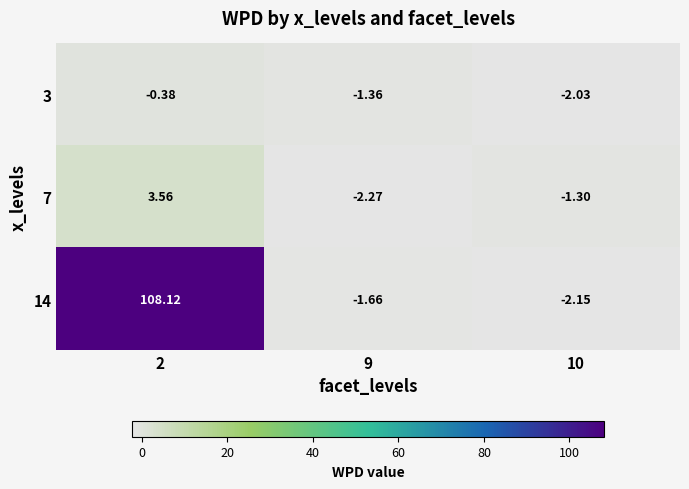

Is the value of 3 at 9 greater than the value of 7 at 10?

No